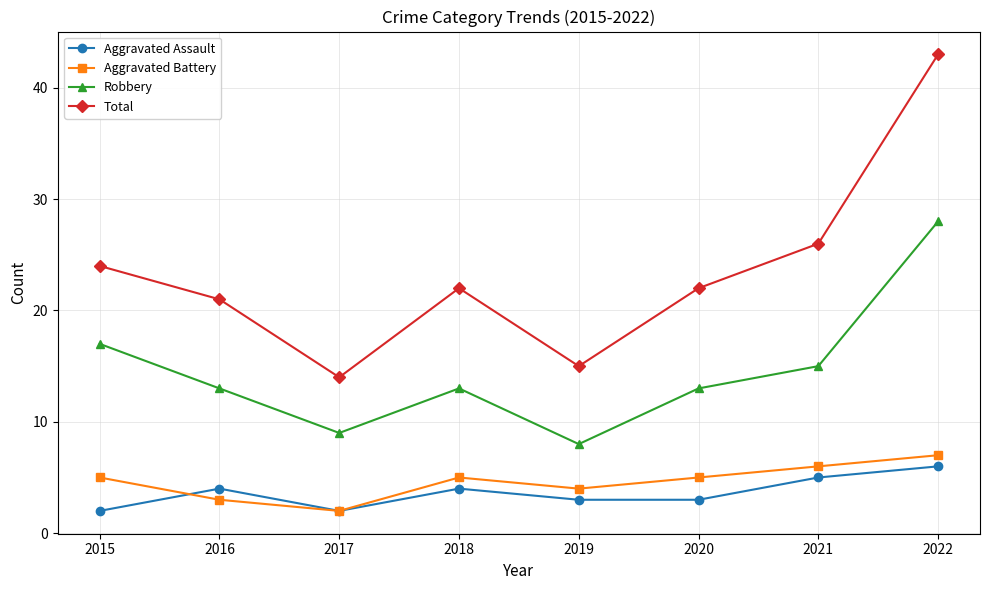

Which series has the largest total across all categories?

Total